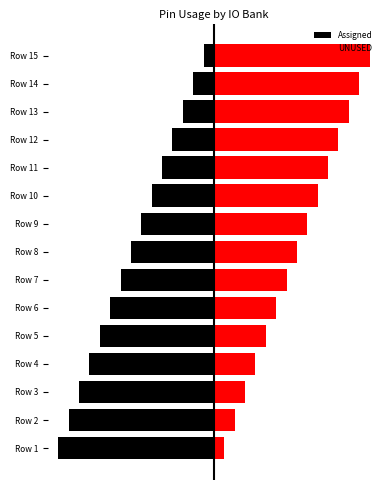

True or false: UNUSED has a value of 3 at Row 10.

False